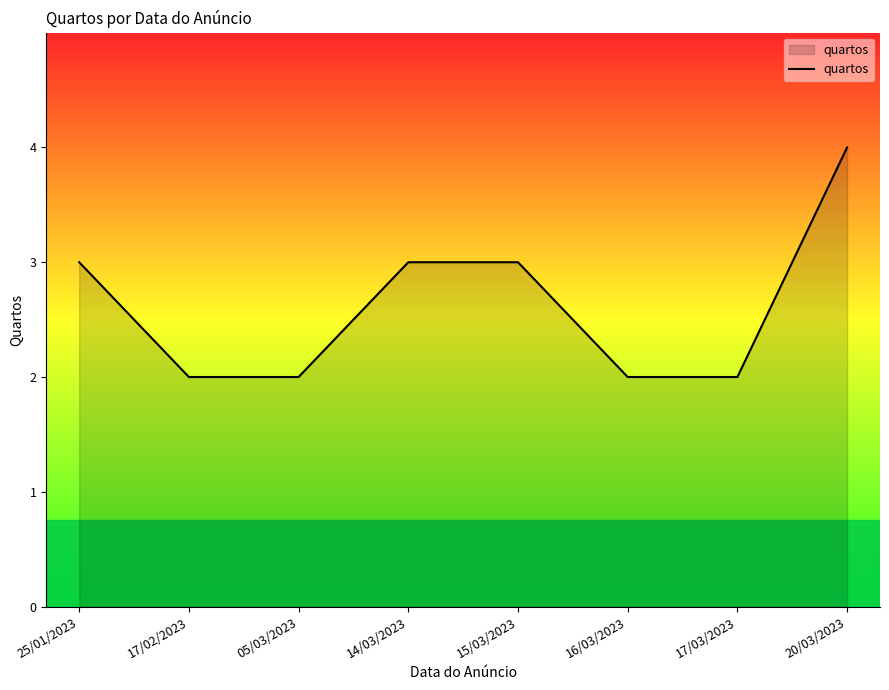

What is the average value?

3